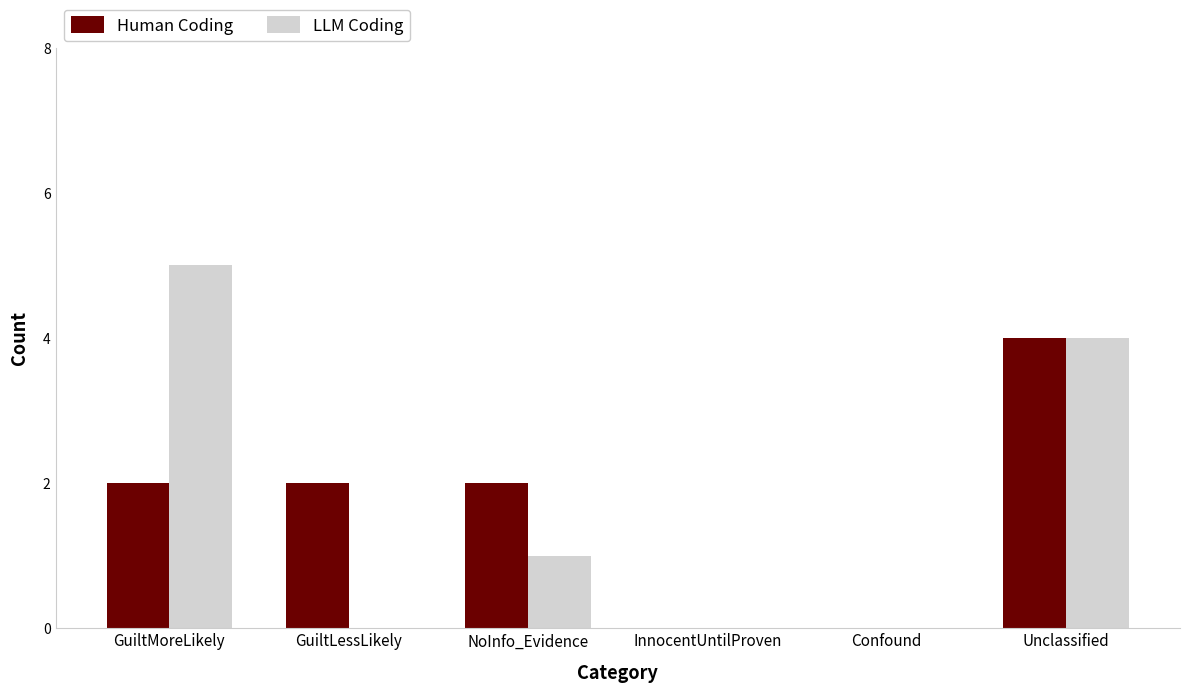

What are all the series names shown in the legend?

Human Coding, LLM Coding